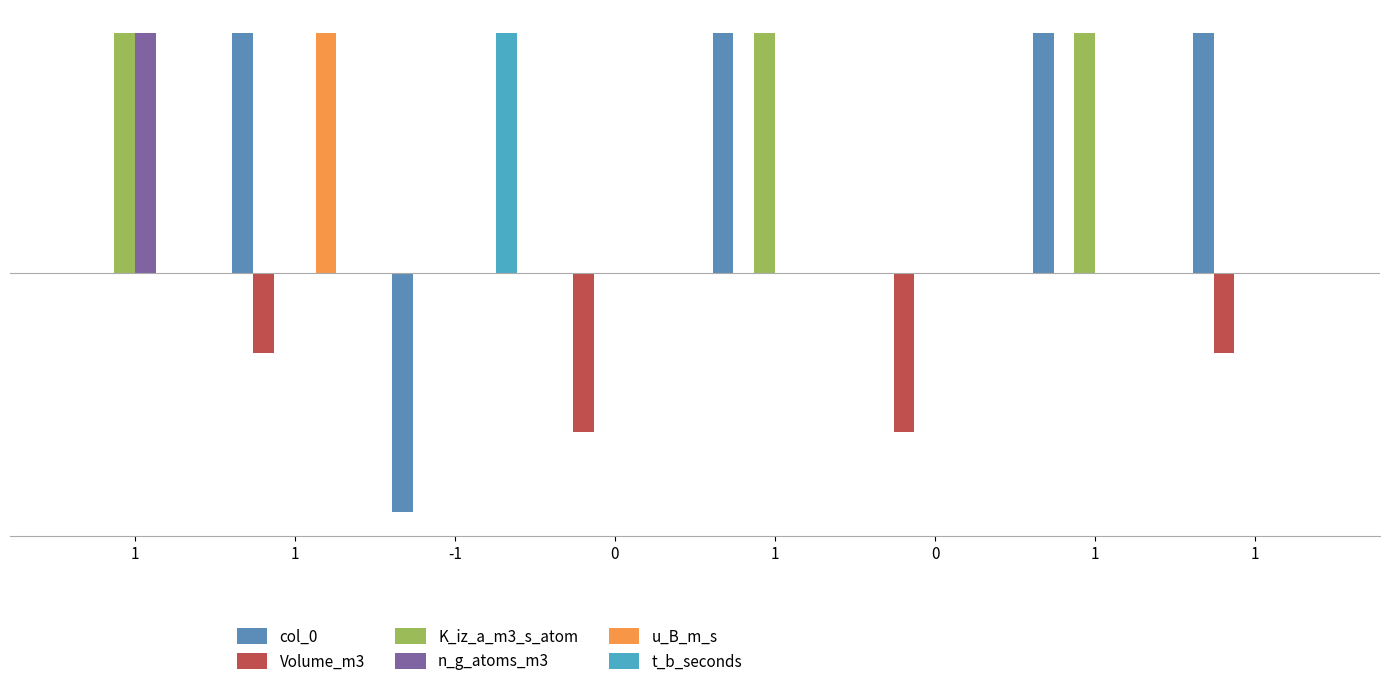

How many groups of bars are there?

8